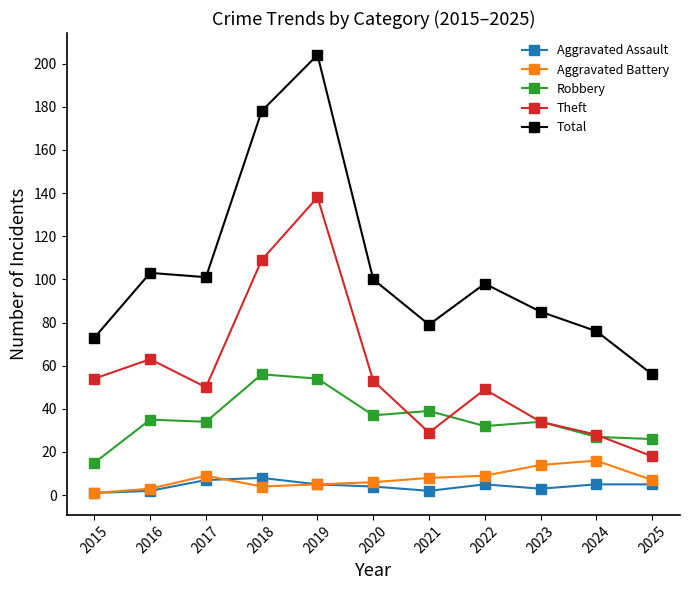

Rank the series by their maximum value, from highest to lowest.

Total, Theft, Robbery, Aggravated Battery, Aggravated Assault